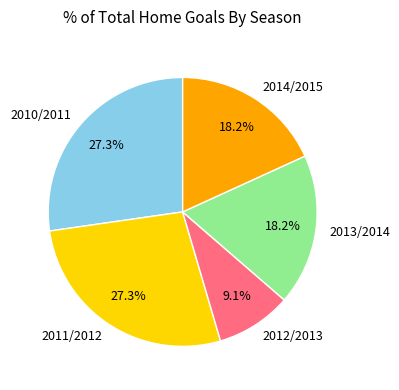

To the nearest percent, what is the combined percentage of 2011/2012 and 2014/2015?

45%